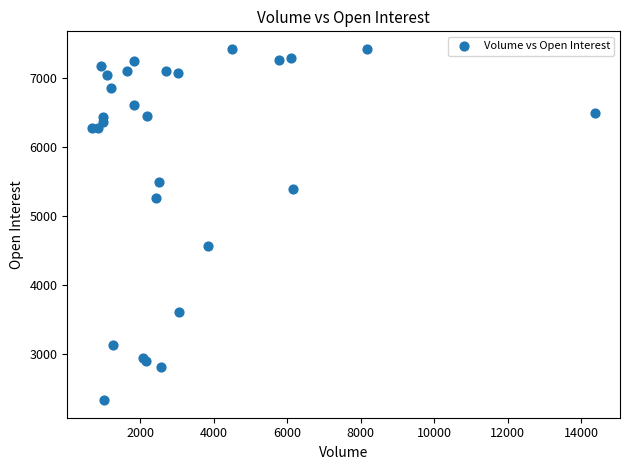

What Y value in the scatter plot is closest to 4873?

4562